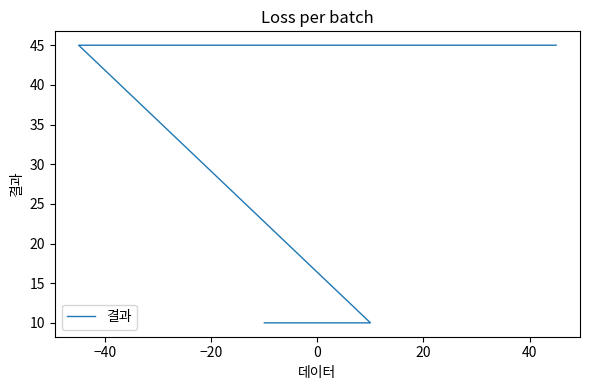

What position from the left is 0?

4